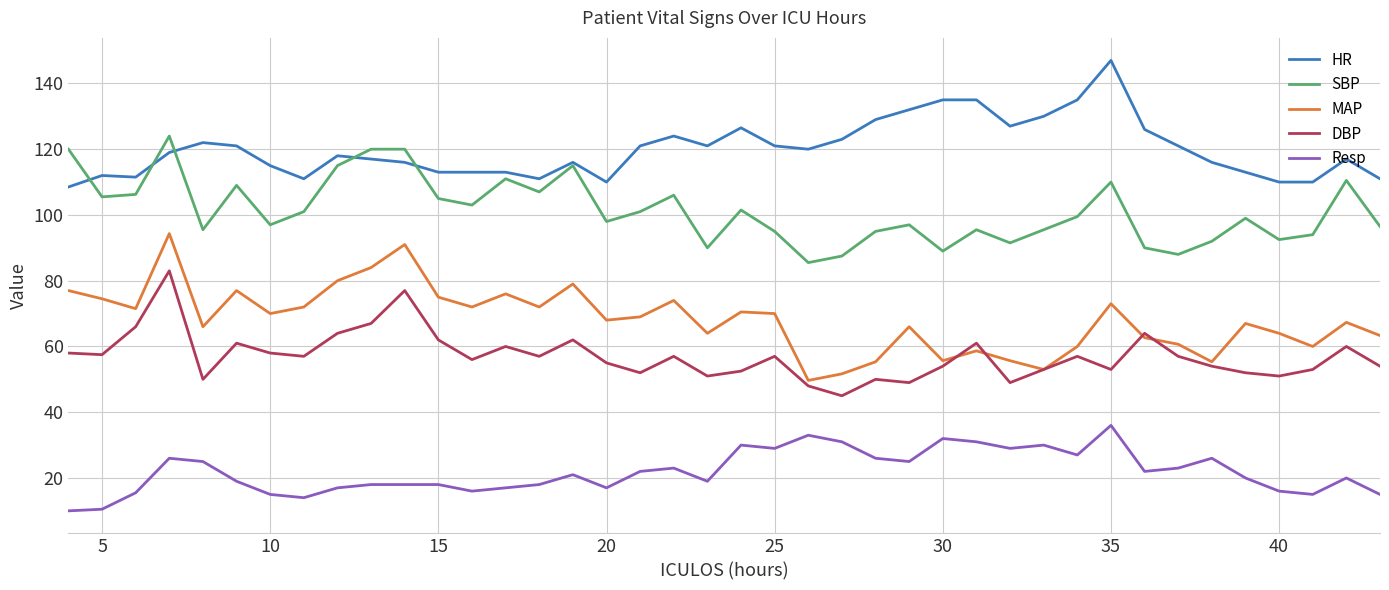

True or false: DBP and HR cross at least once.

False